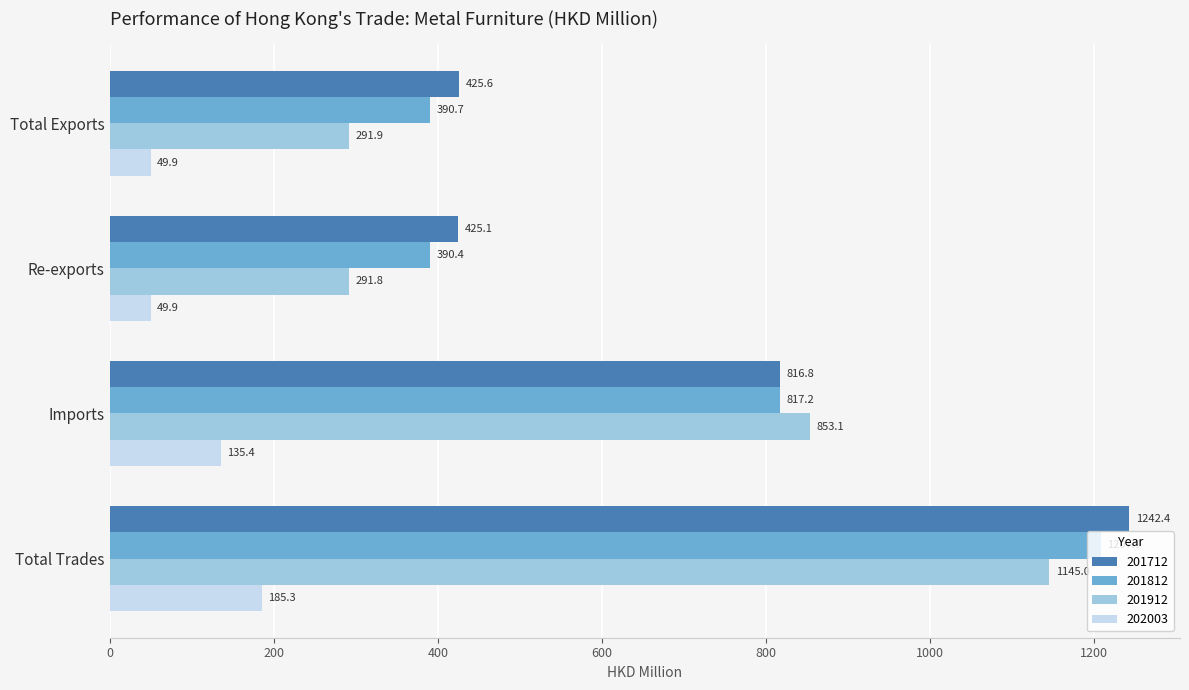

The value of 201912 at Total Exports is 399.1. True or false?

False